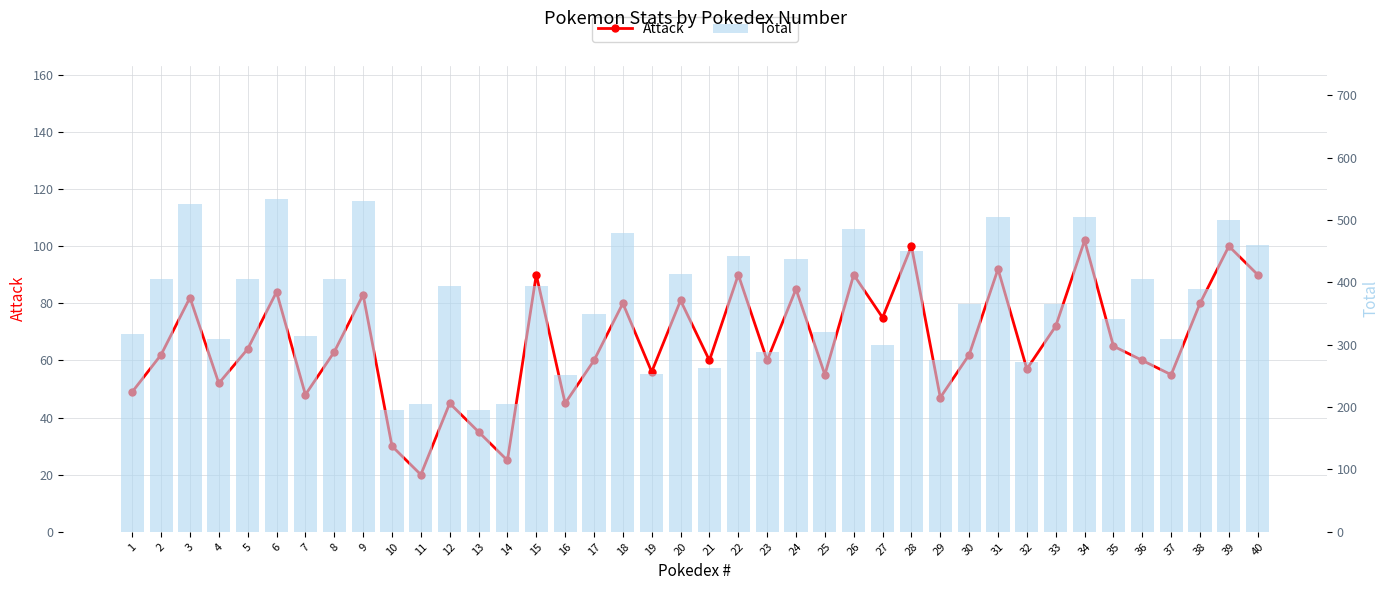

Reading left to right, what are all the values shown in this chart?

Attack: 49	62	82	52	64	84	48	63	83	30	20	45	35	25	90	45	60	80	56	81	60	90	60	85	55	90	75	100	47	62	92	57	72	102	65	60	55	80	100	90
Total: 318	405	525	309	405	534	314	405	530	195	205	395	195	205	395	251	349	479	253	413	262	442	288	438	320	485	300	450	275	365	505	273	365	505	341	405	310	390	500	460